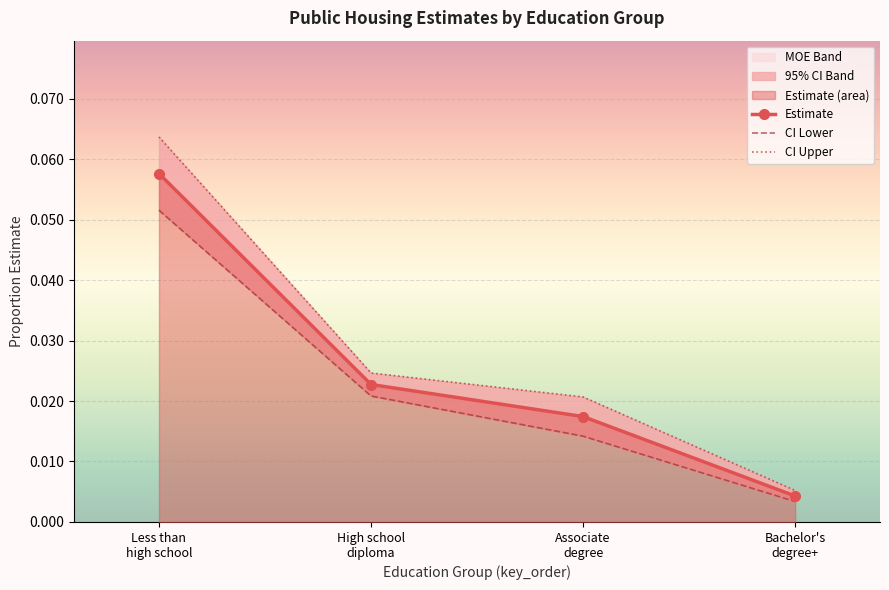

At which category is the sum across all series the highest?

Less than
high school